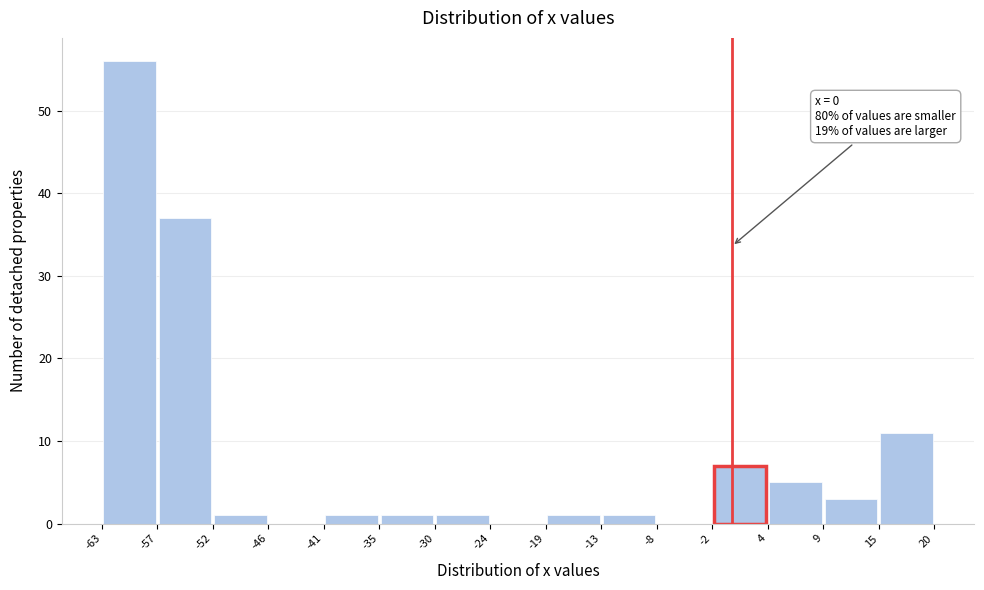

Which range on the x-axis has the tallest bar?

-63 to -57